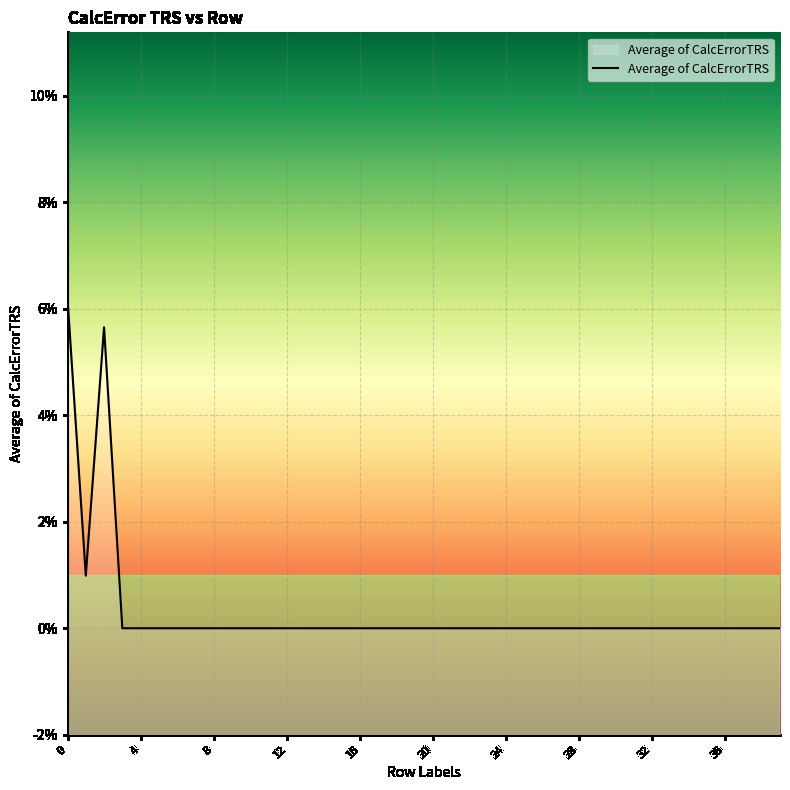

Reading left to right, extract all data points from this chart.

0.1	0.0	0.1	0.0	0.0	0.0	0.0	0.0	0.0	0.0	0.0	0.0	0.0	0.0	0.0	0.0	0.0	0.0	0.0	0.0	0.0	0.0	0.0	0.0	0.0	0.0	0.0	0.0	0.0	0.0	0.0	0.0	0.0	0.0	0.0	0.0	0.0	0.0	0.0	0.0